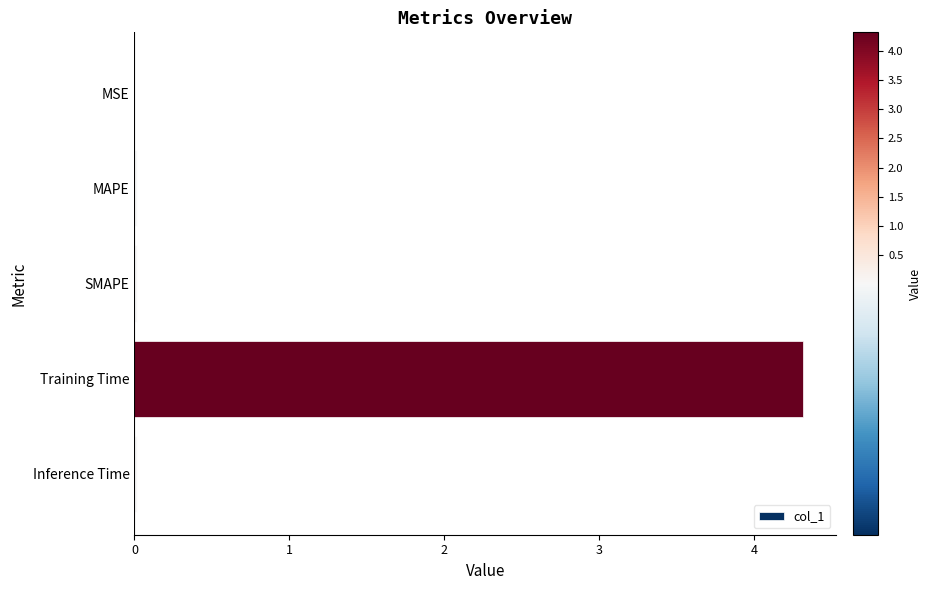

Is it true that the value at Training Time is 2.2?

False